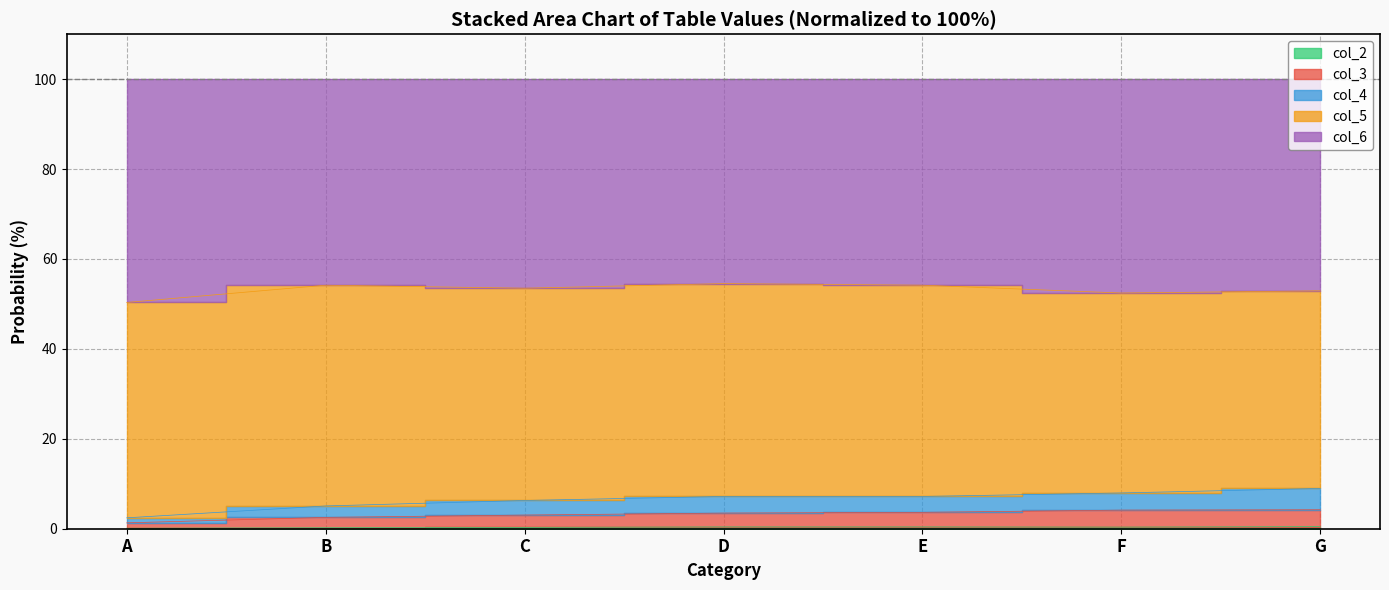

What is the sum of the col_2 values at A and G?

0.6